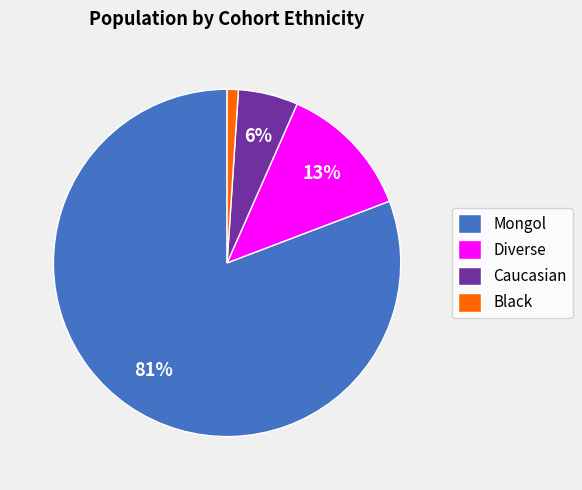

Combined, do Diverse and Caucasian account for over 50%?

No